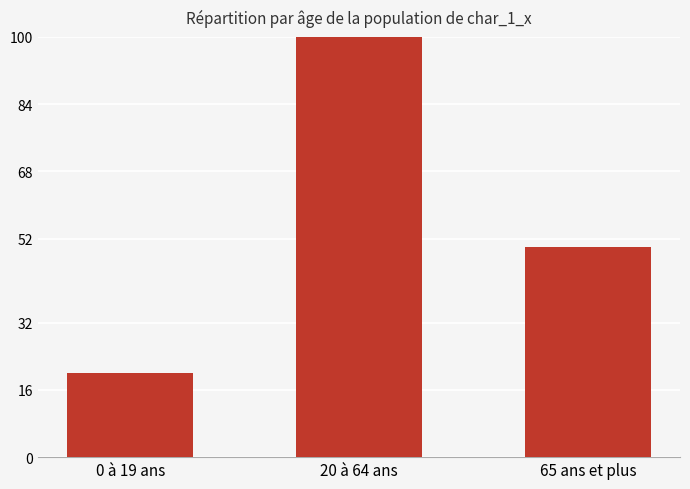

Count the values in the range 20 to 100.

3